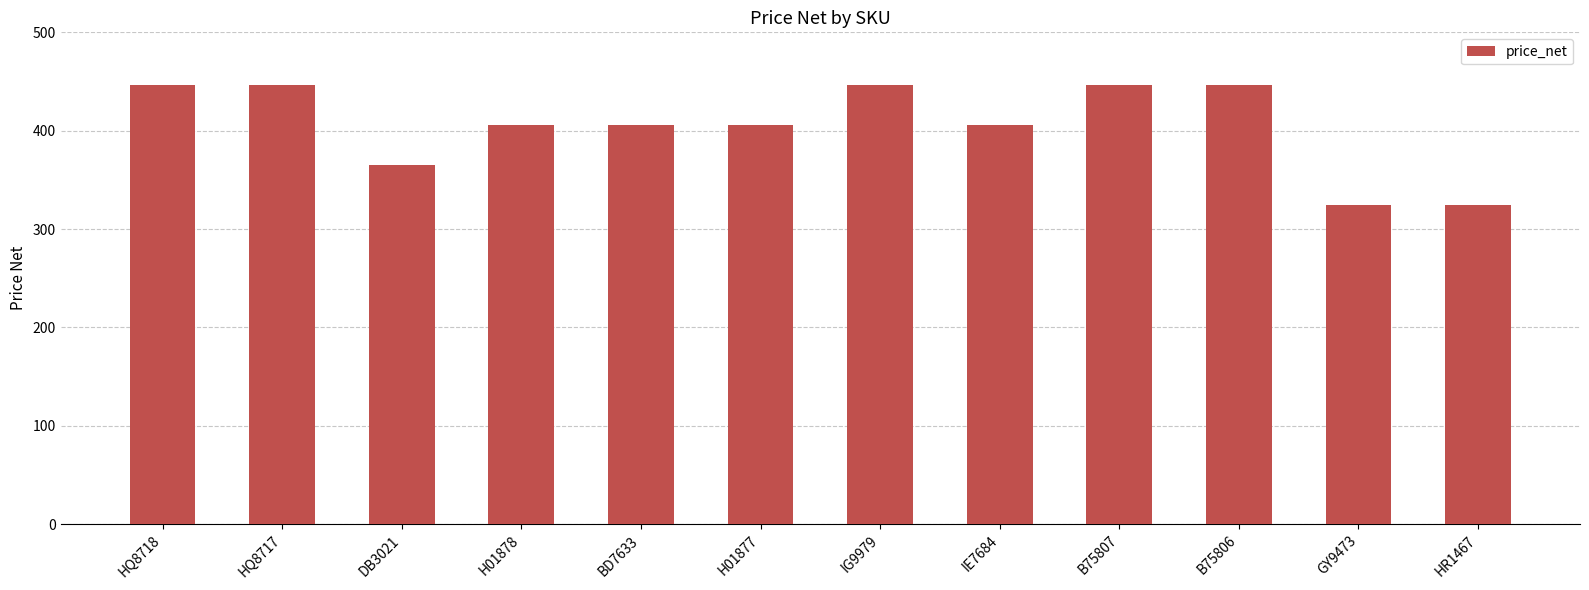

Which has a higher value, GY9473 or HQ8718?

HQ8718